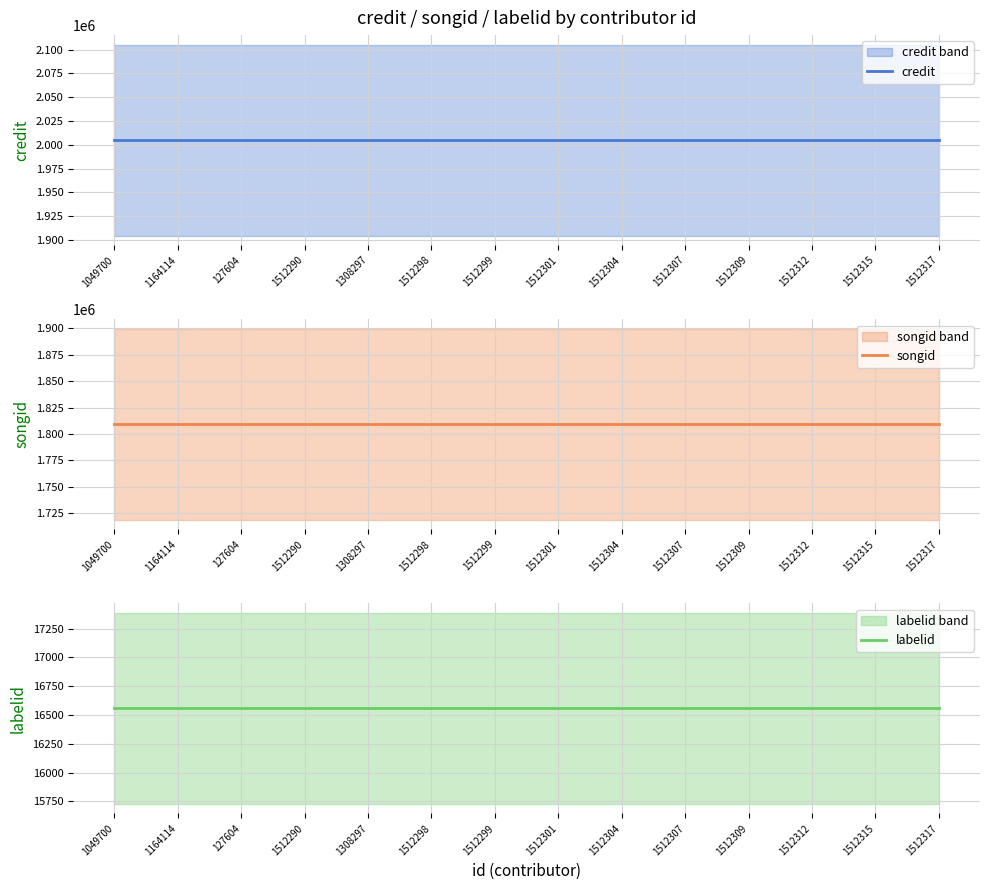

Which label corresponds to the largest value in the chart?

1049700